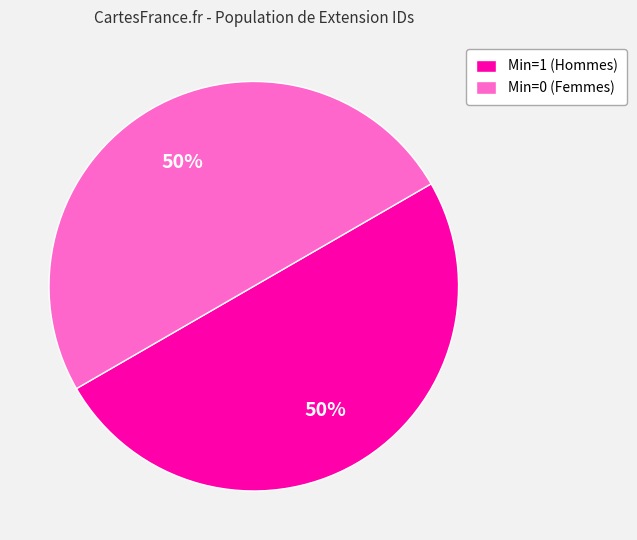

To the nearest percent, what is the average slice percentage?

50%